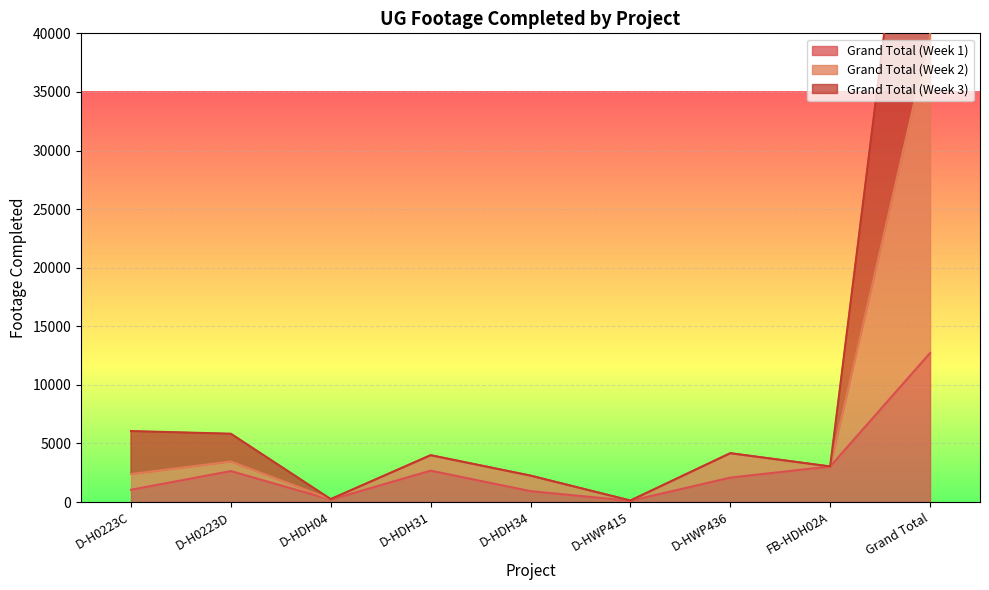

What is the label of the 4th point from the left?

D-HDH31